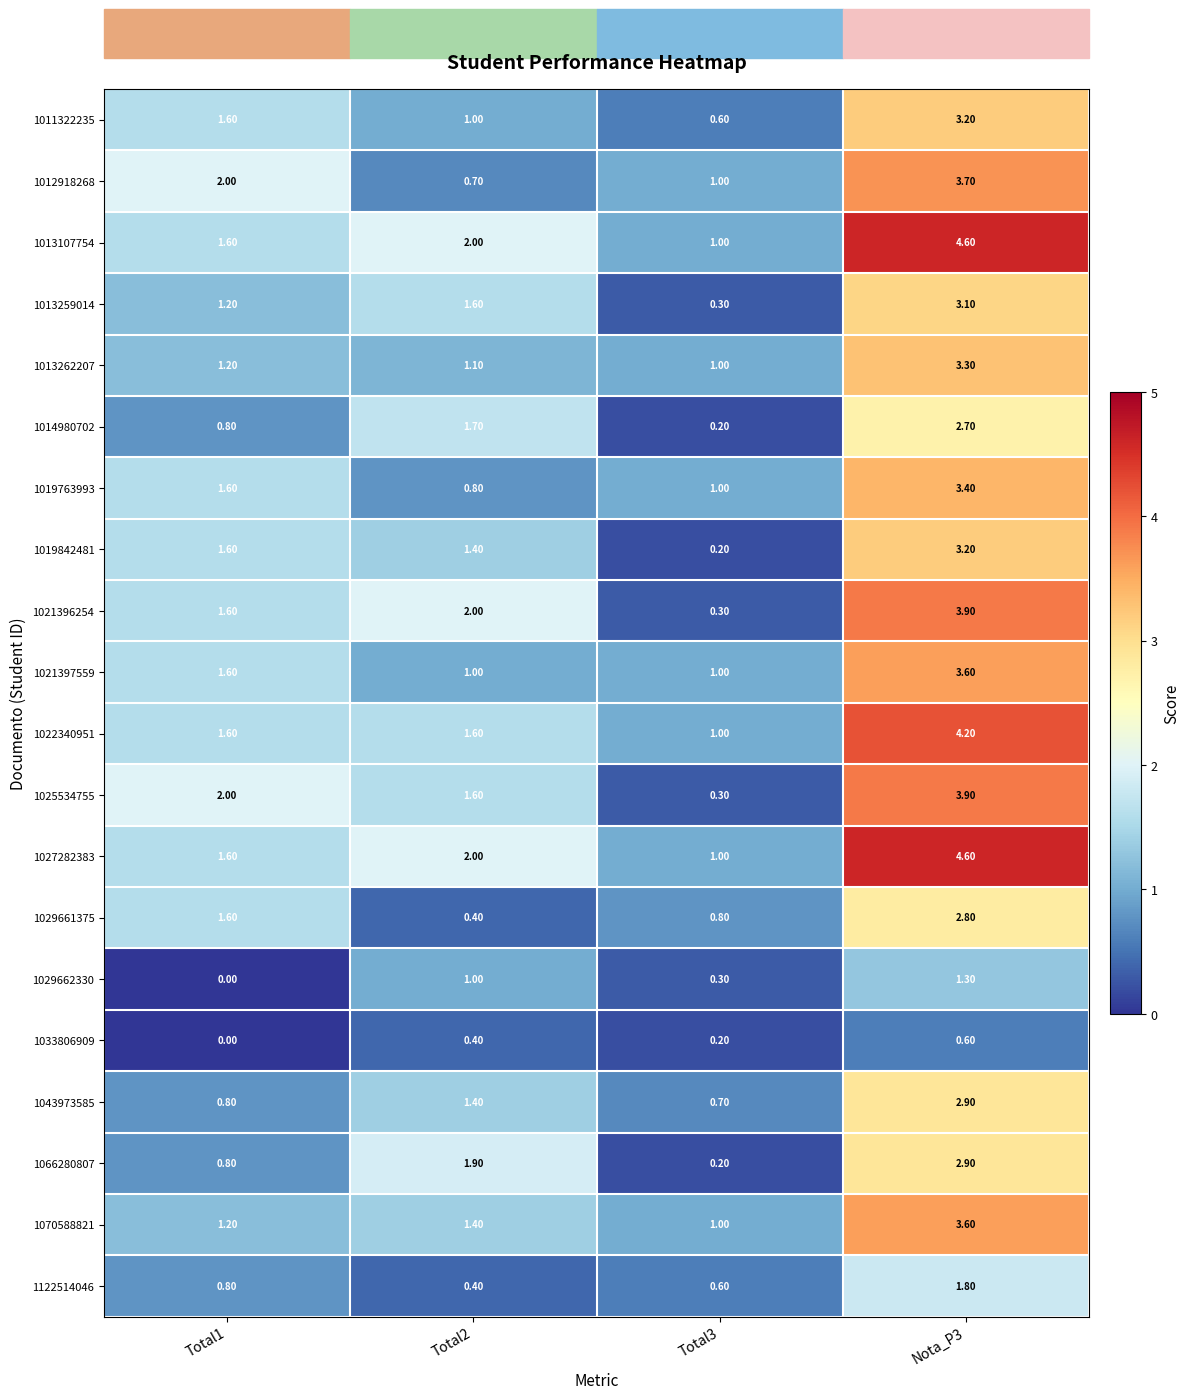

List the labels in order of 1027282383 value, largest first.

Nota_P3, Total2, Total1, Total3